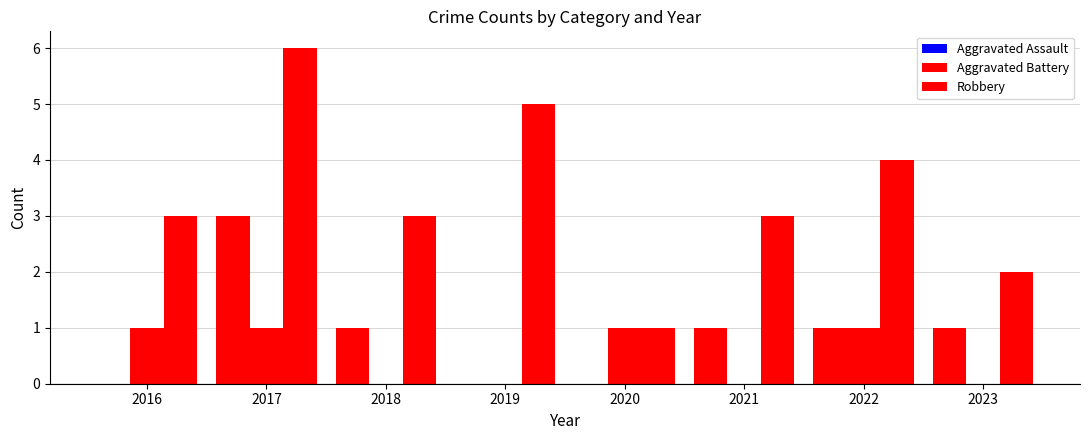

Which series has the largest total across all categories?

Robbery